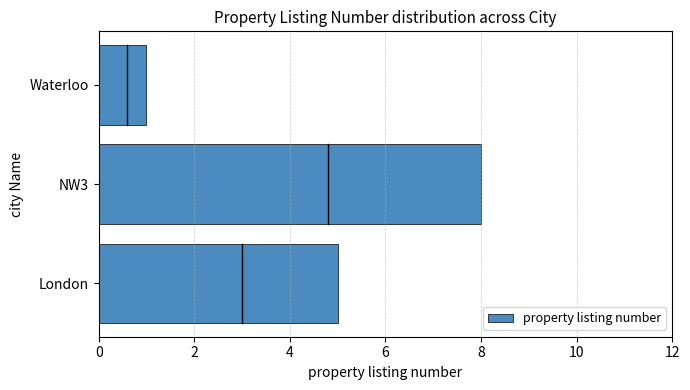

What is the difference between the maximum and minimum values?

7